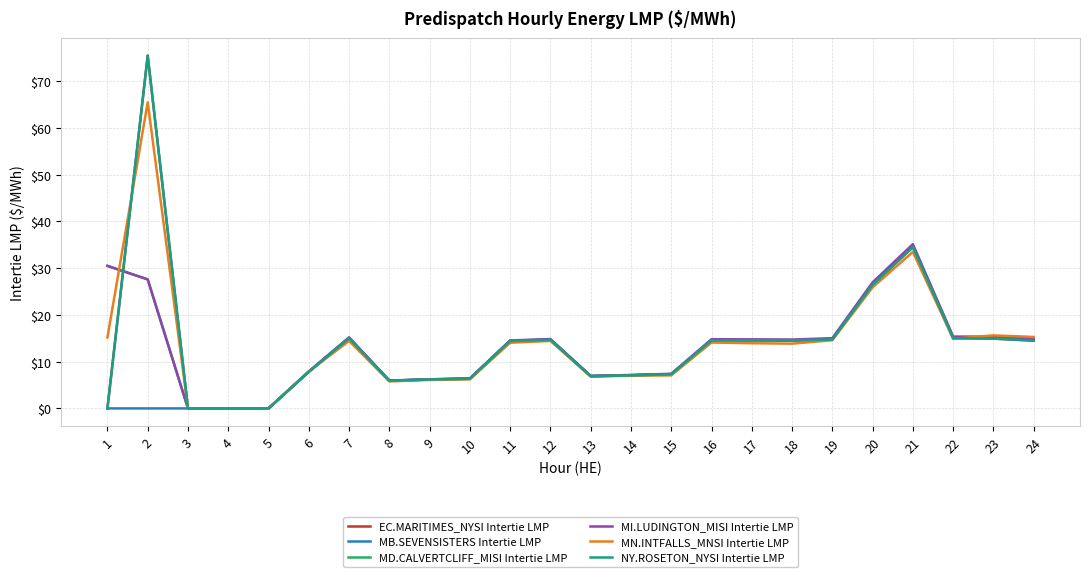

List the labels in order of EC.MARITIMES_NYSI Intertie LMP value, largest first.

2, 21, 20, 22, 7, 23, 19, 12, 17, 16, 18, 24, 11, 6, 15, 14, 13, 10, 9, 8, 1, 3, 4, 5